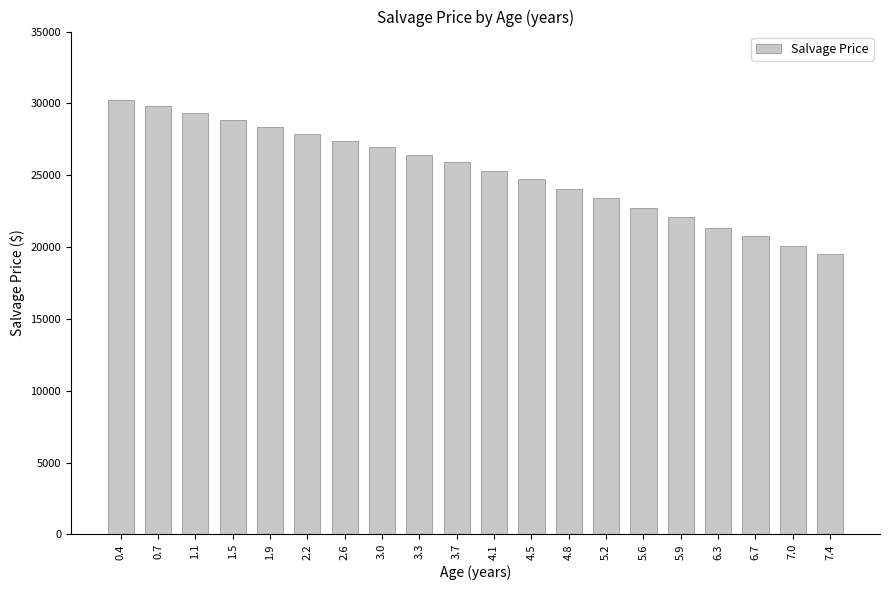

Reading left to right, extract all data points from this chart.

0.4=30209	0.7=29809	1.1=29309	1.5=28859	1.9=28334	2.2=27884	2.6=27384	3.0=26934	3.3=26409	3.7=25934	4.1=25309	4.5=24734	4.8=24059	5.2=23434	5.6=22709	5.9=22084	6.3=21359	6.7=20734	7.0=20084	7.4=19509